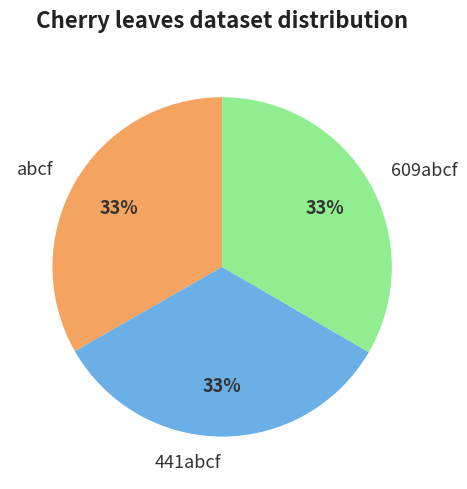

What percentage is the 441abcf slice, to the nearest percent?

33%